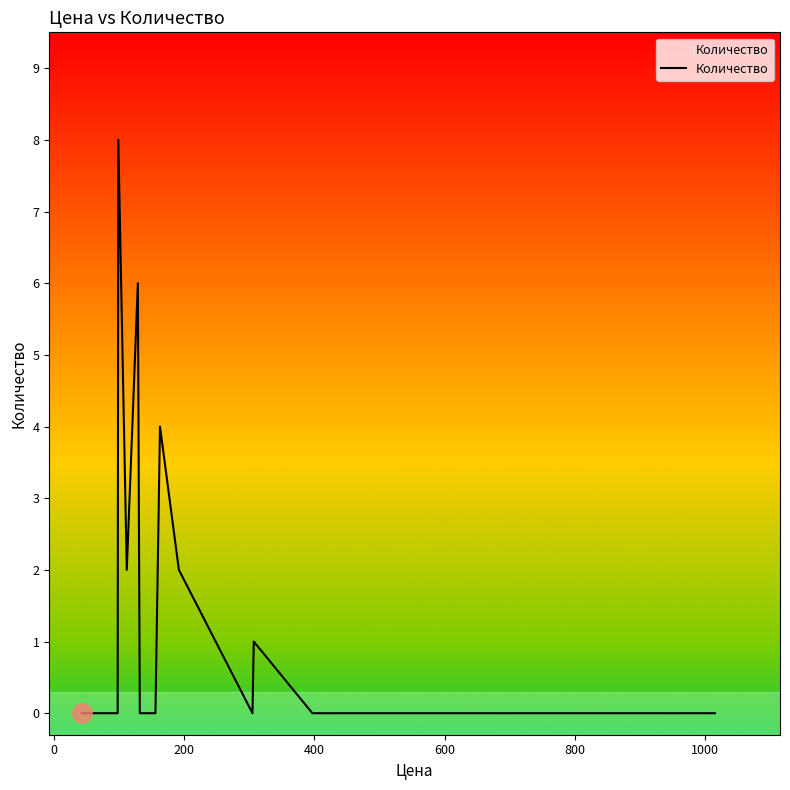

What is the maximum value shown in the chart?

8